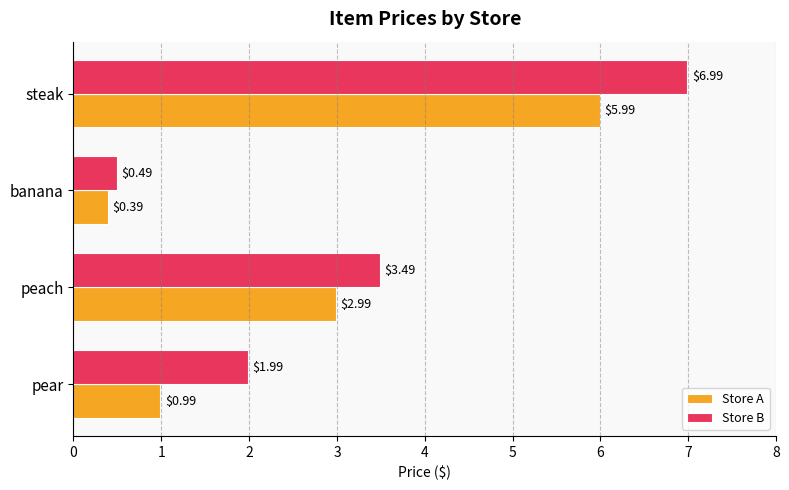

Which series has the widest spread of values?

Store B